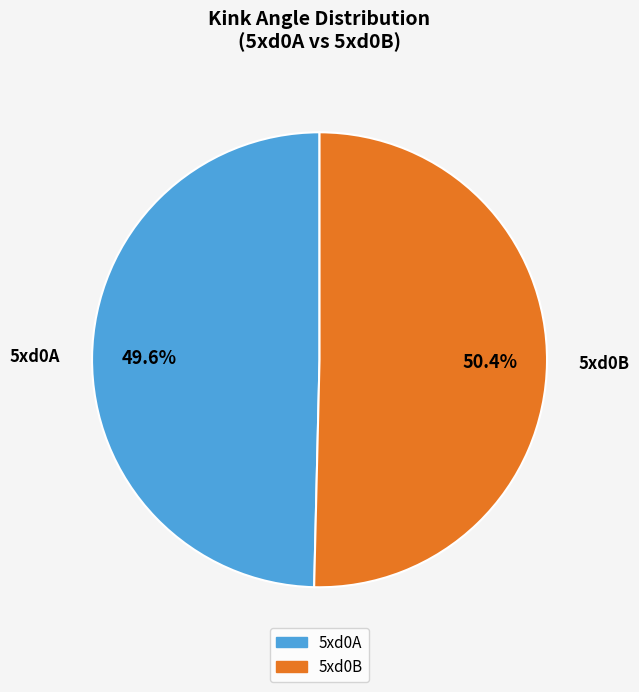

What percentage is the 5xd0B slice, to the nearest percent?

50%